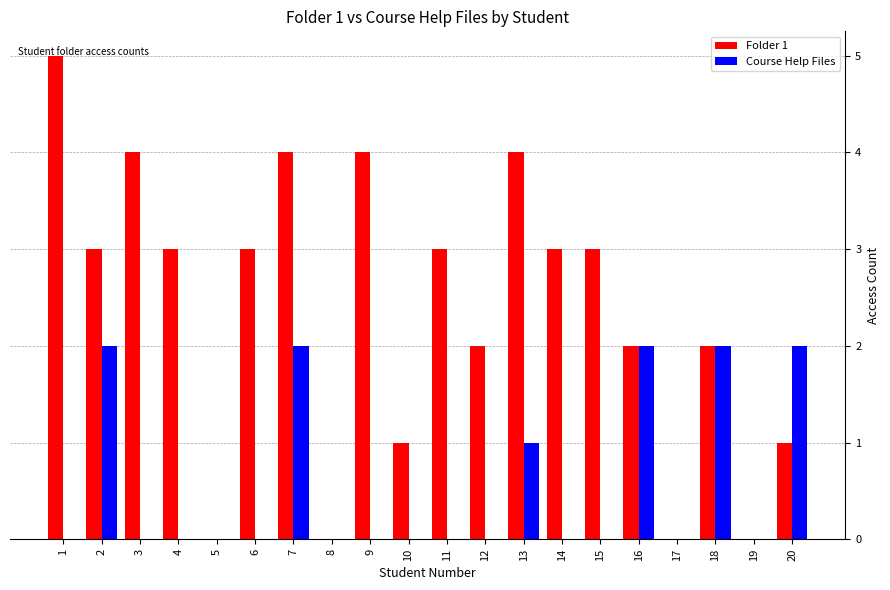

Reading left to right, extract all data points from this chart.

Folder 1: 1=5	2=3	3=4	4=3	5=0	6=3	7=4	8=0	9=4	10=1	11=3	12=2	13=4	14=3	15=3	16=2	17=0	18=2	19=0	20=1
Course Help Files: 1=0	2=2	3=0	4=0	5=0	6=0	7=2	8=0	9=0	10=0	11=0	12=0	13=1	14=0	15=0	16=2	17=0	18=2	19=0	20=2